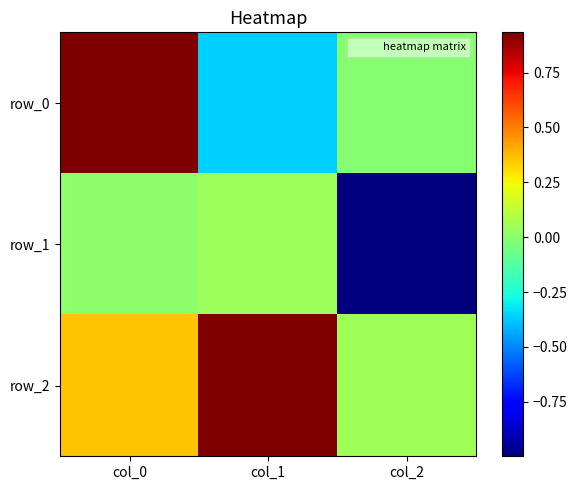

The value of row_0 at col_0 is 1.5. True or false?

False